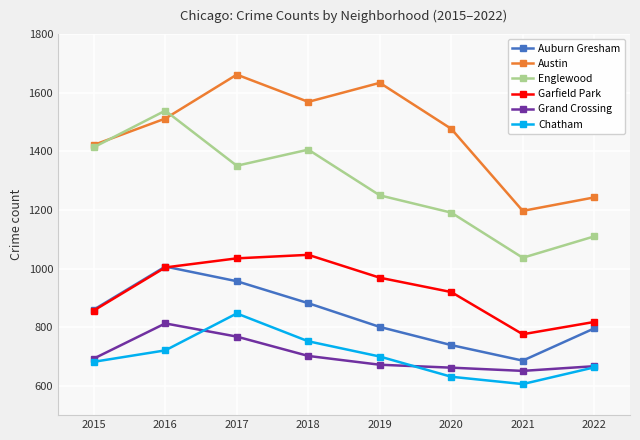

Count the number of data series in this chart.

6